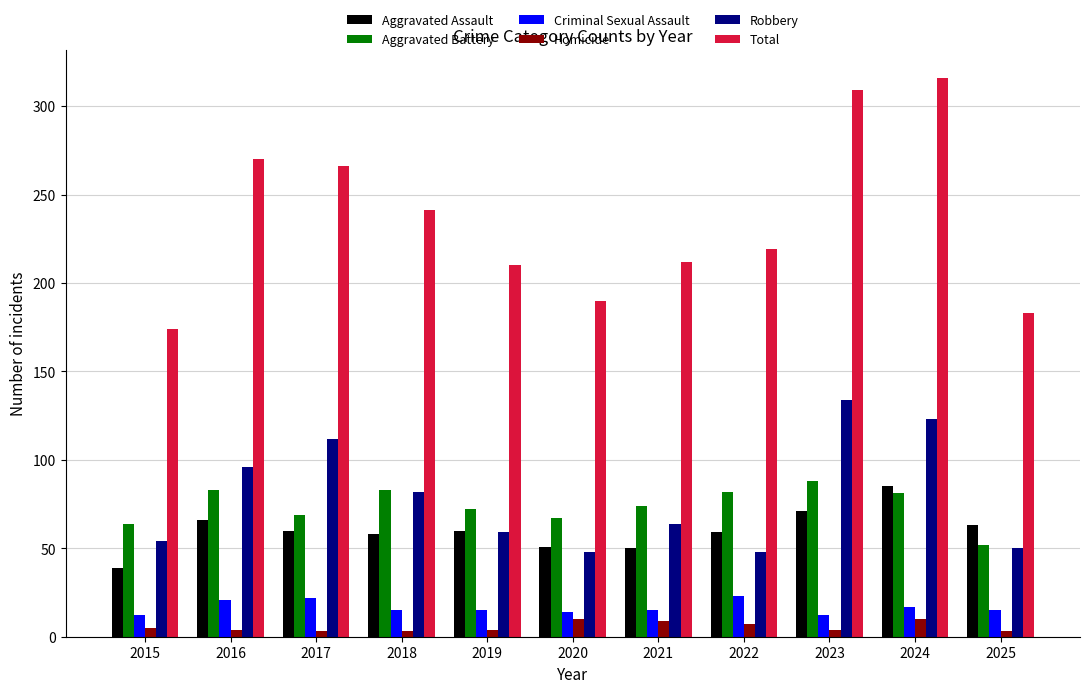

Are the bars grouped side by side (vs. stacked)?

Yes